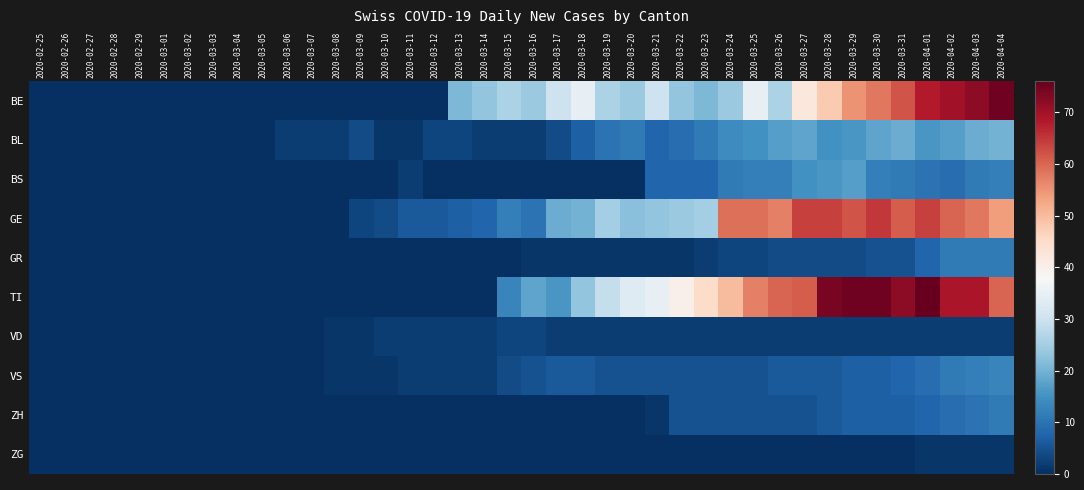

Between 2020-03-04 and 2020-03-10, which is larger?

2020-03-04